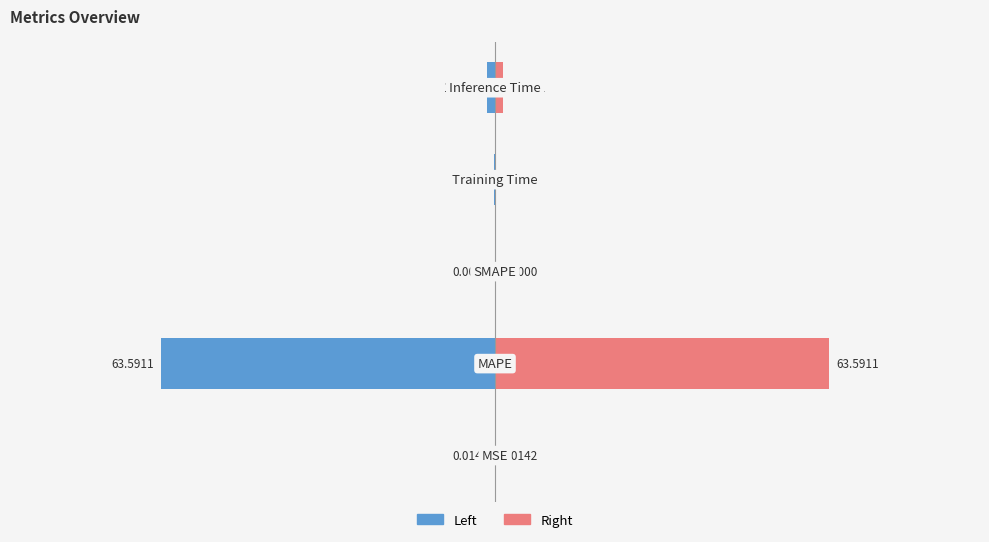

Rank the categories by Right value from highest to lowest.

1, 4, 3, 0, 2